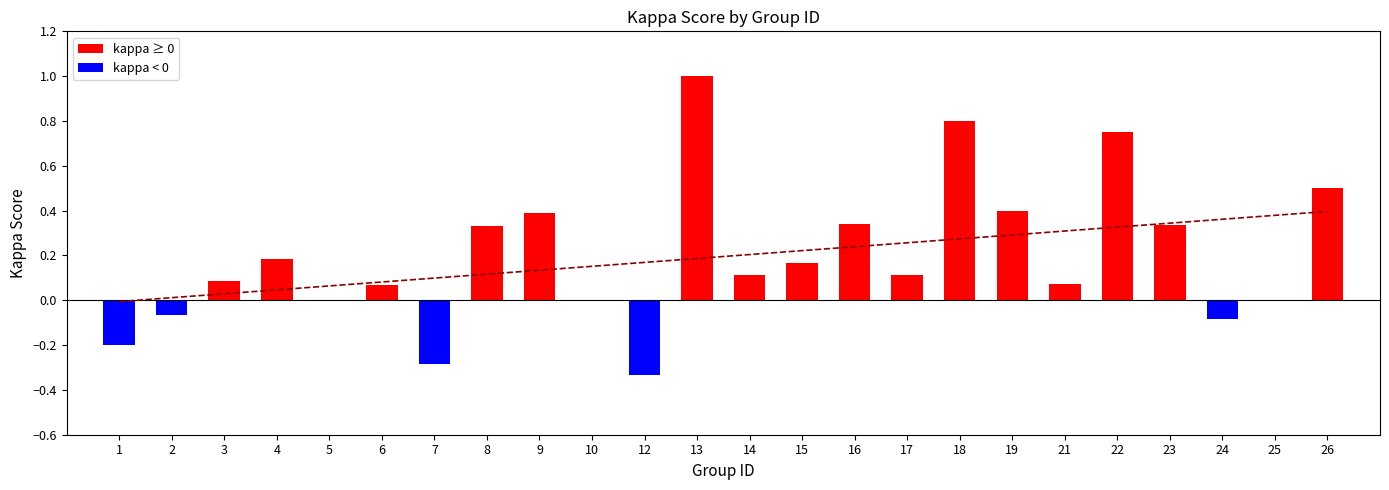

Which has a higher value, 1 or 17?

17